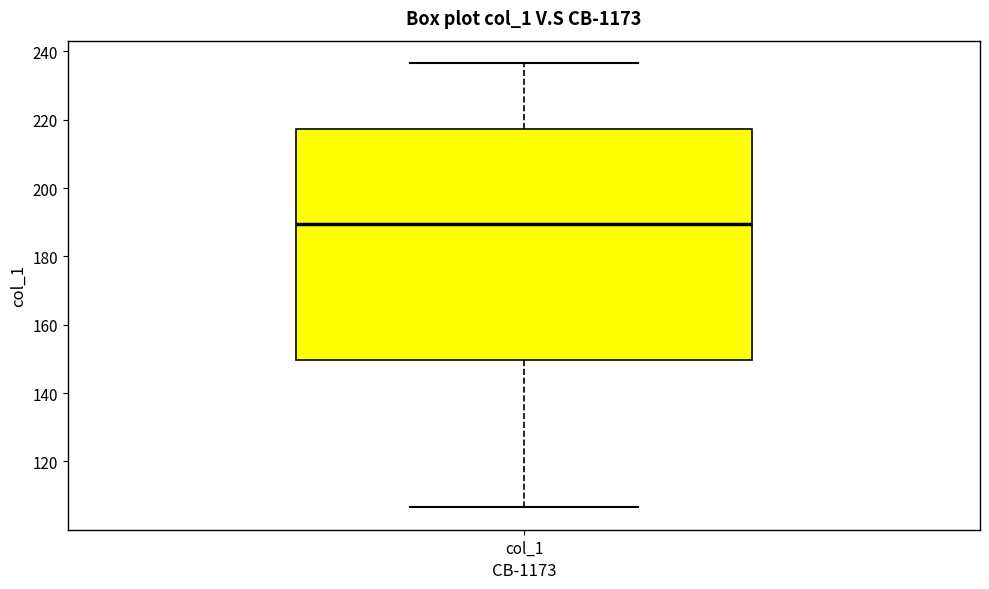

Transcribe this box plot: give where the median line is, the range the box spans, and where the two whiskers end, as read against the y-axis. The values are not printed on the chart, so give them approximately, as read against the axis.

median 190, box 150 to 218, whiskers 106 to 236